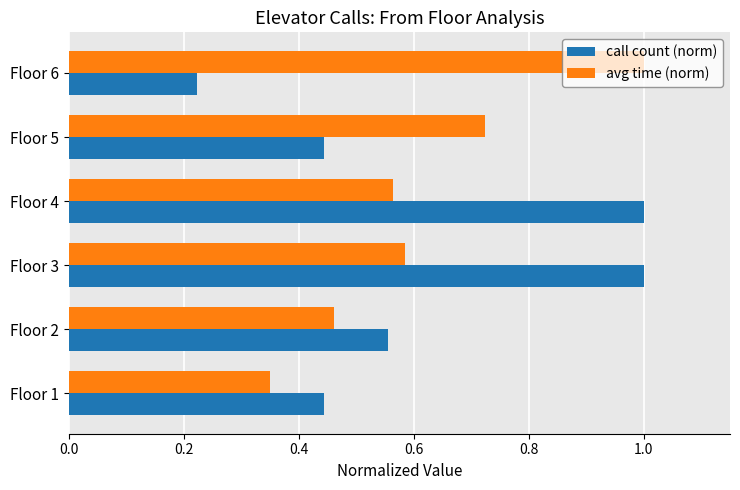

True or false: avg time (norm) has a value of 1.0 at Floor 5.

False